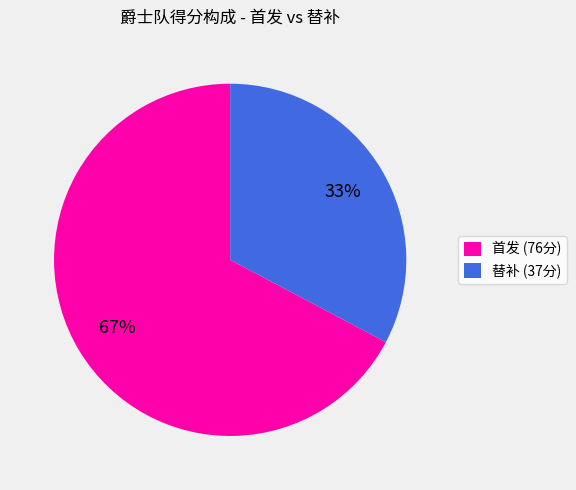

To the nearest percent, what percentage of the pie is 替补 (37分)?

33%